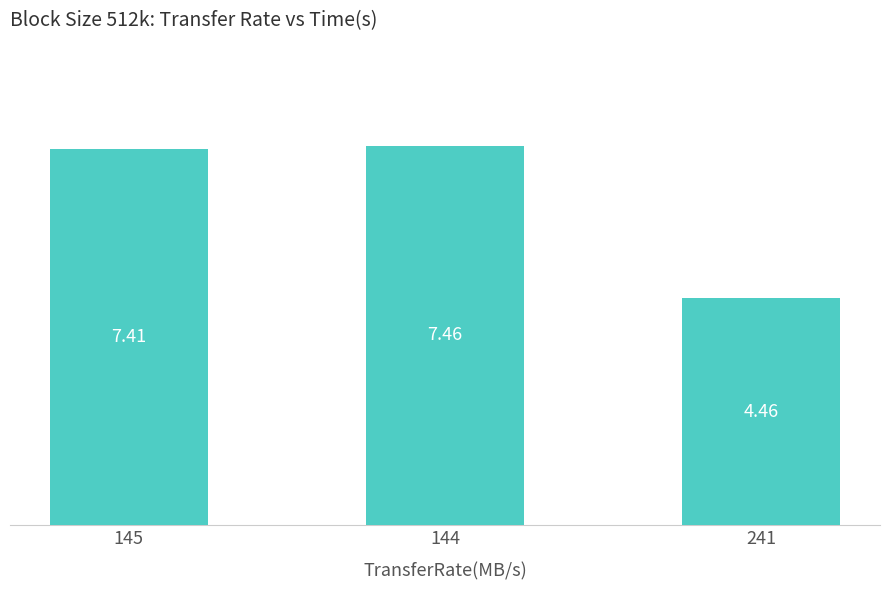

Which label corresponds to the smallest value in the chart?

241